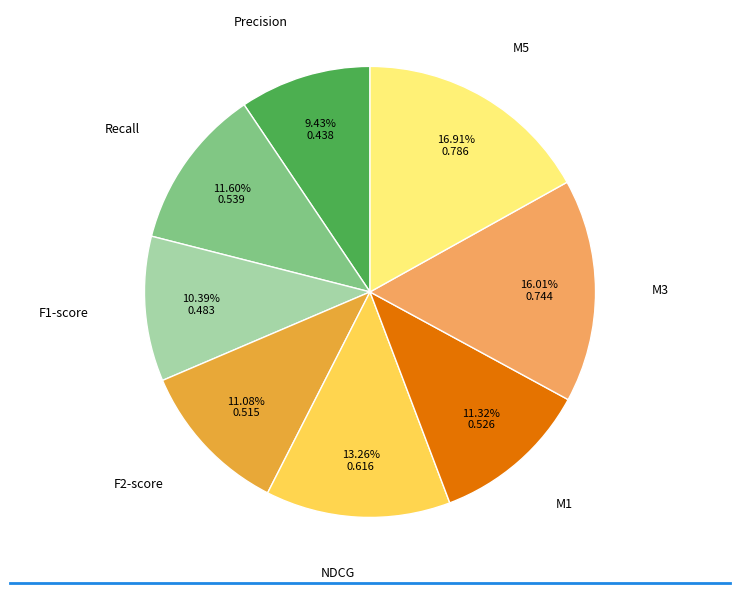

Is there a majority slice in this chart?

No